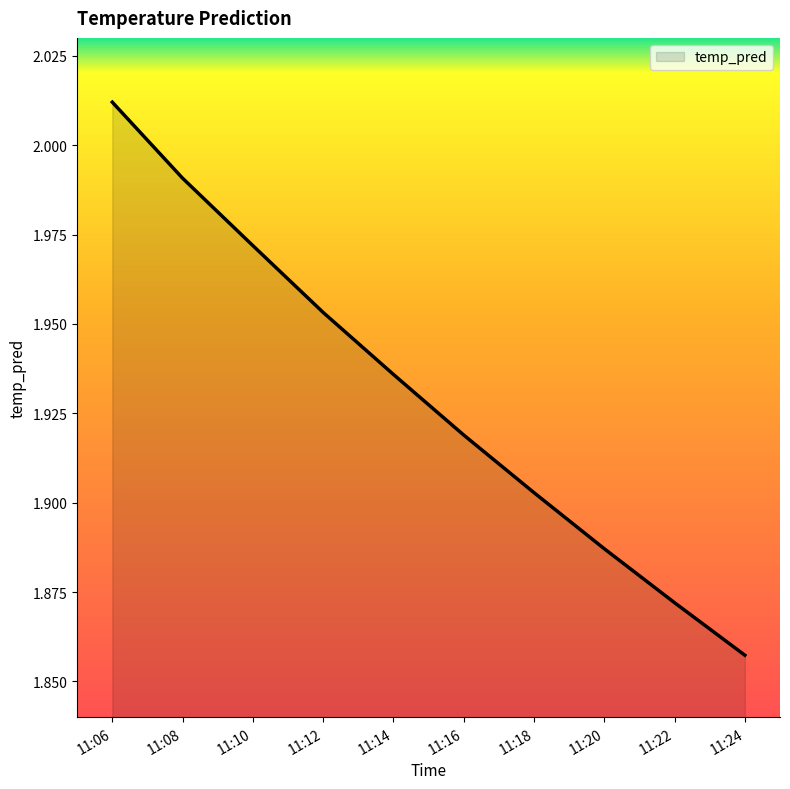

True or false: there are more than 1 points higher than both neighbors.

False